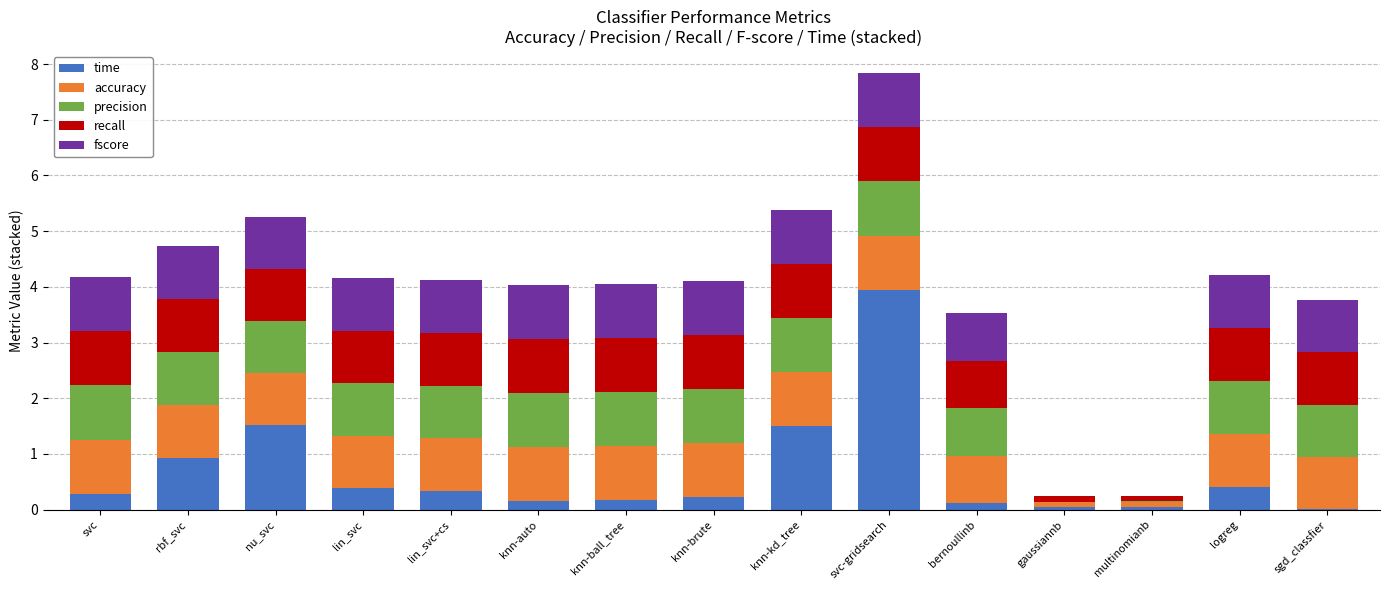

What is the sum of all time values?

10.1